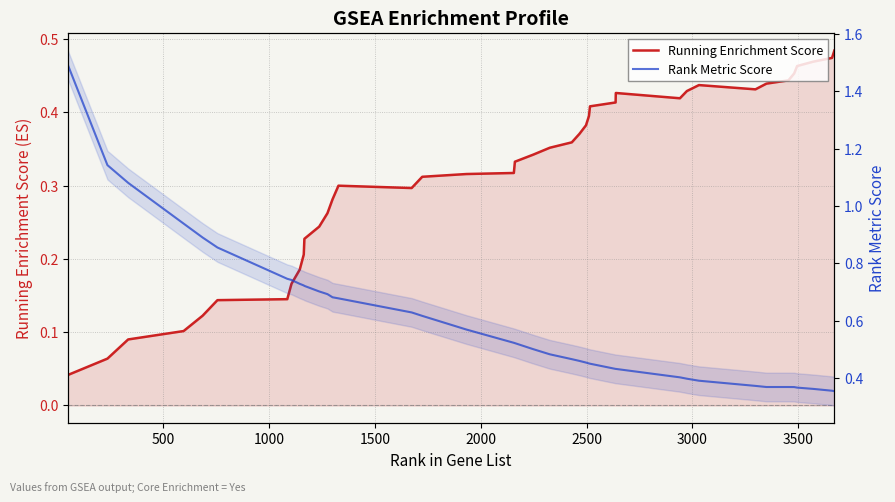

After their last crossing, which series has the higher values: Running Enrichment Score or Rank Metric Score?

Running Enrichment Score